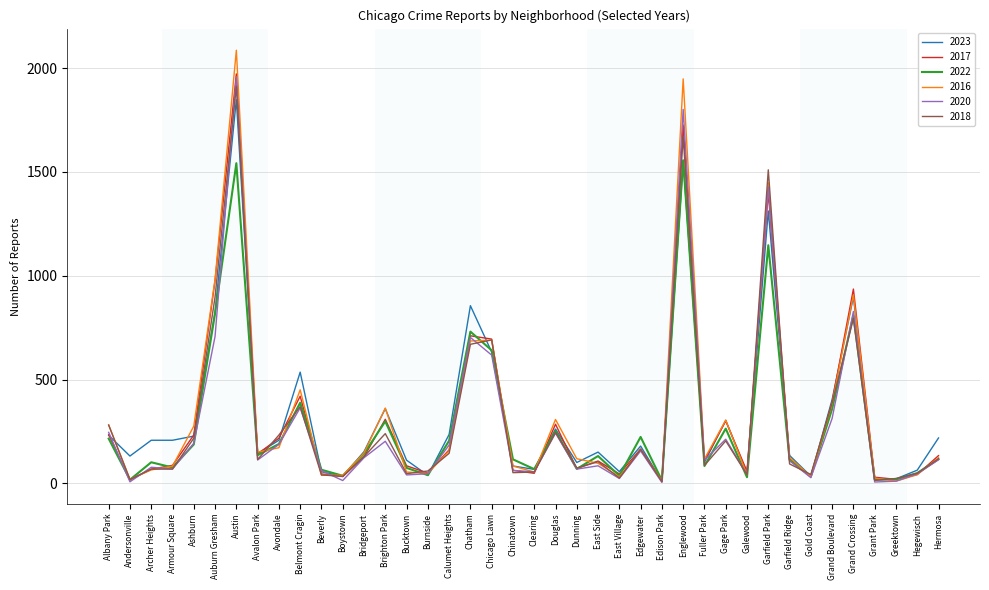

At which category is the sum across all series the highest?

Austin